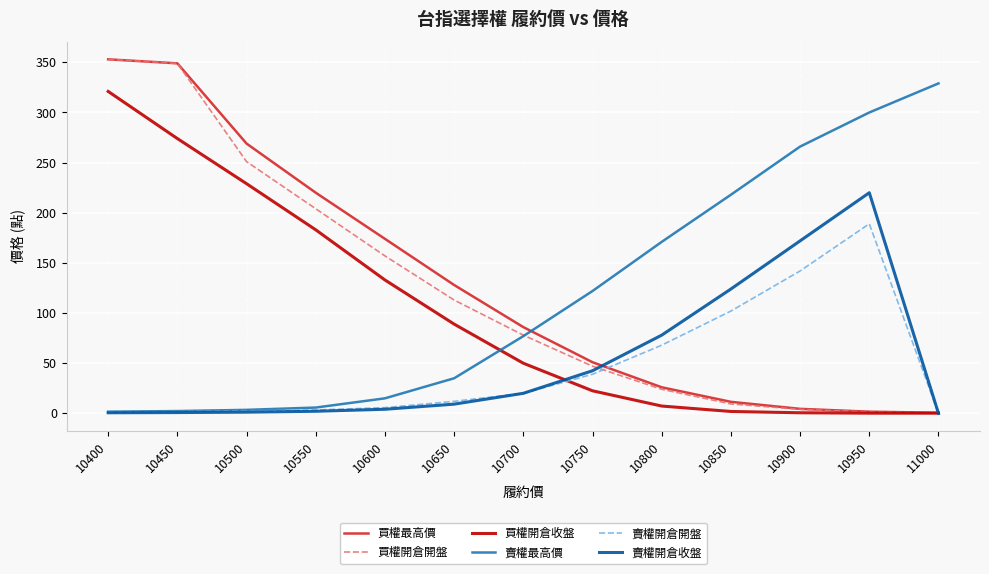

The 賣權開倉開盤 series shows 1.6 at 10450. True or false?

True